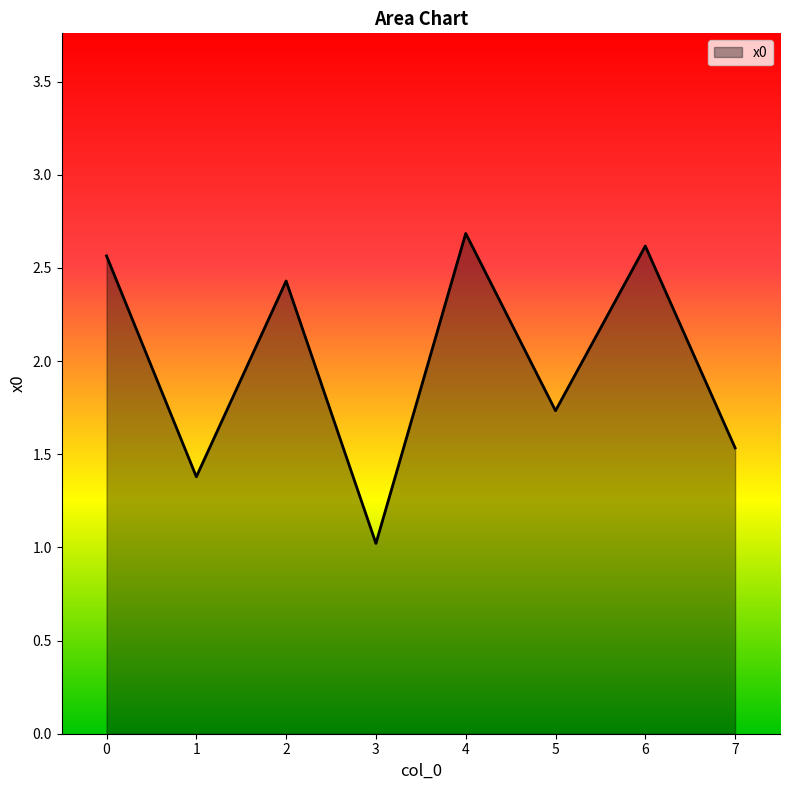

What is the change in value from 0 to 7?

-1.0